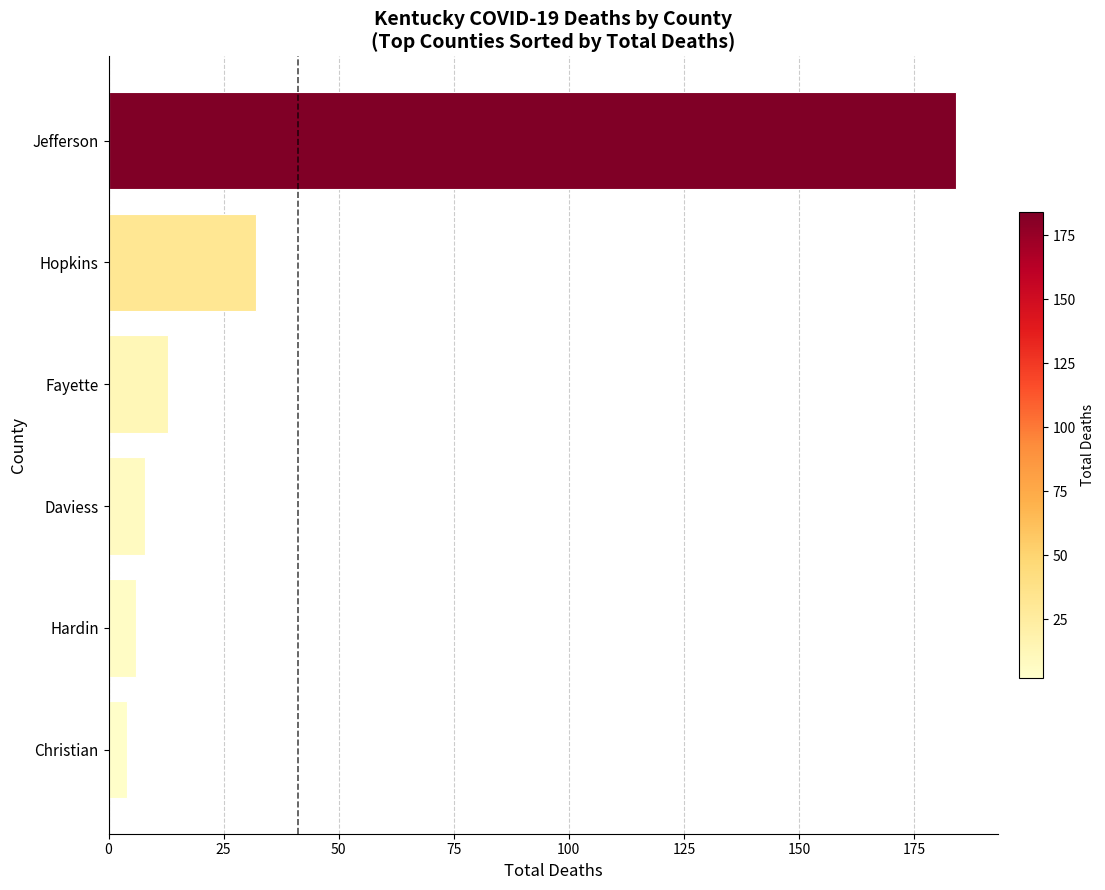

Does the chart contain any negative values?

No